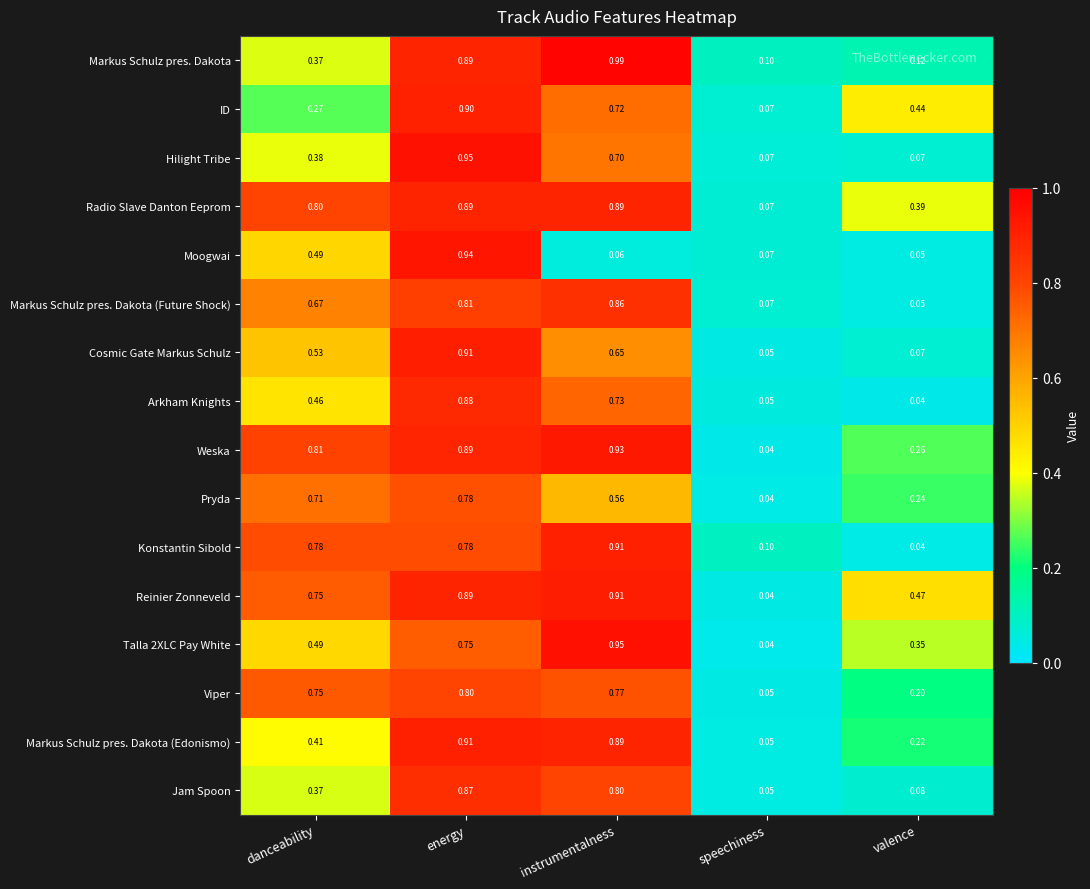

Which category has the highest value in the Cosmic Gate Markus Schulz series?

energy